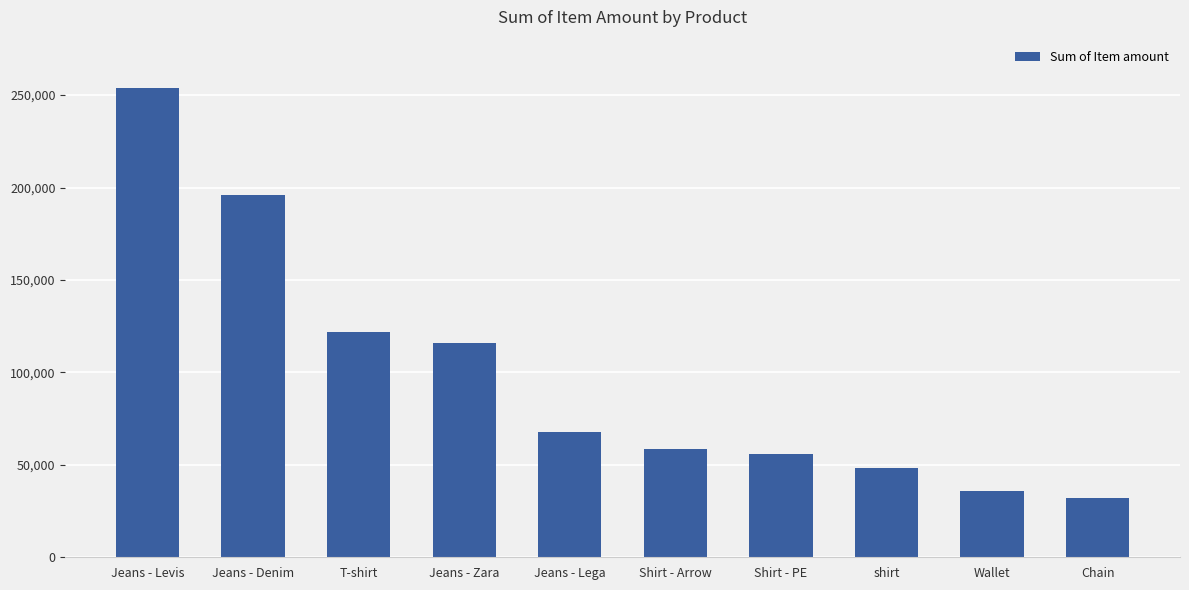

Reading left to right, list all the values displayed in this chart.

254100	195800	121800	116100	68000	58800	56000	48450	35800	31800